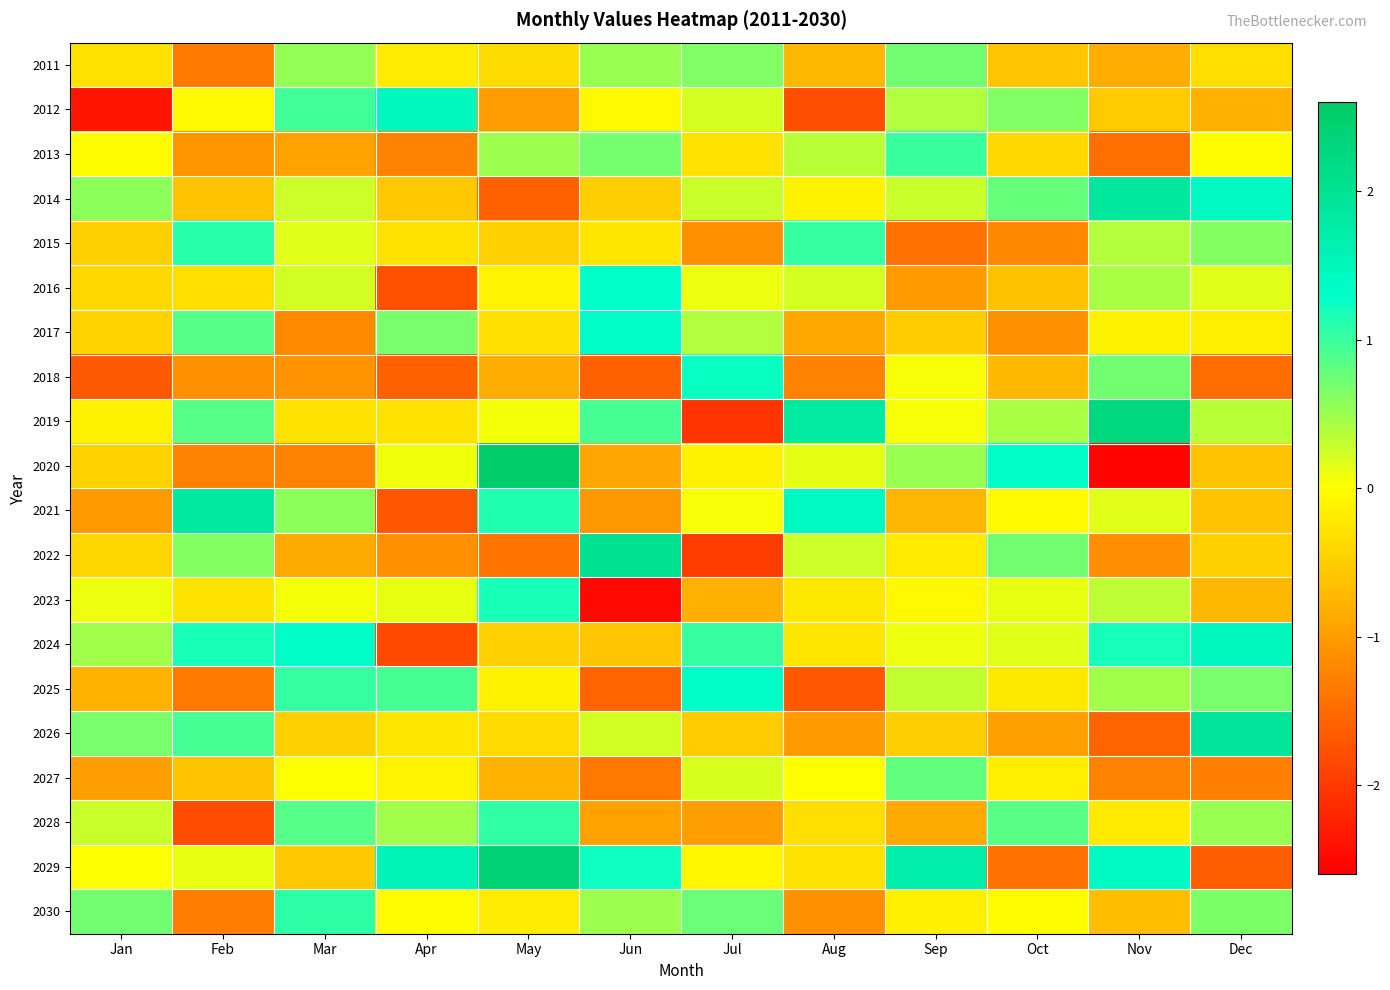

What is the spread (max minus min) of values at Jun?

4.6